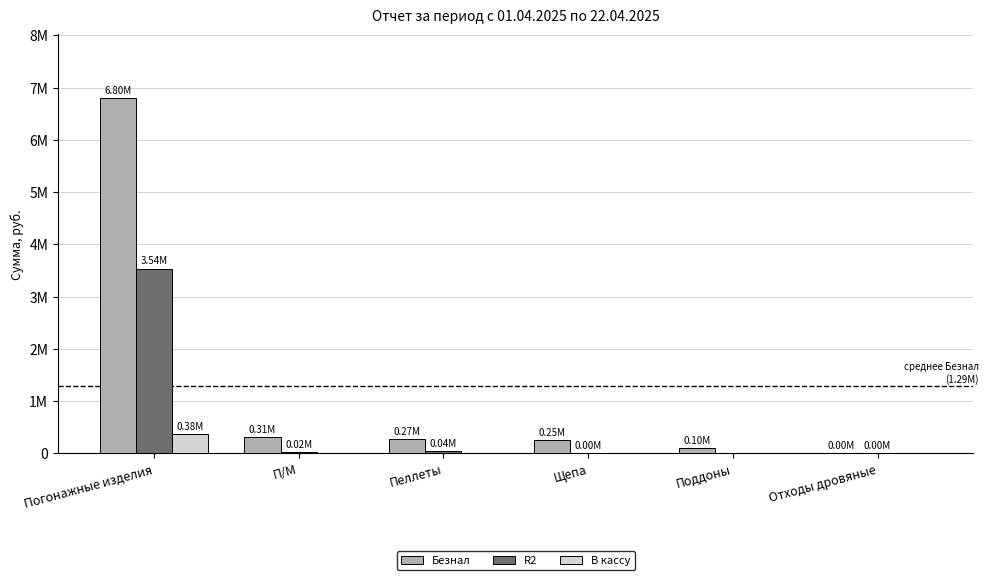

What is the lowest value of the Безнал series?

3000.0